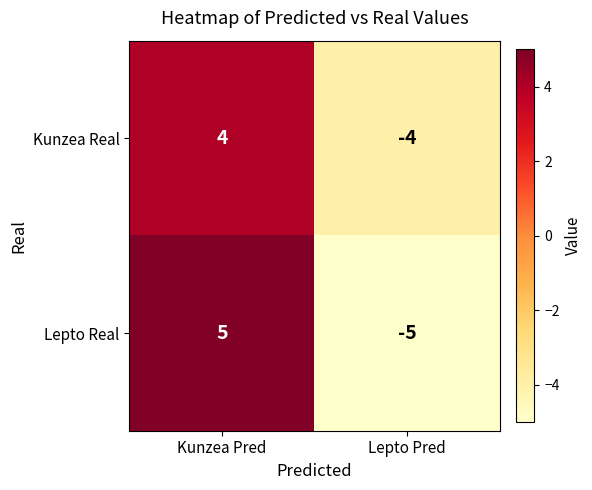

What is the approximate value of Lepto Real at Lepto Pred?

-5